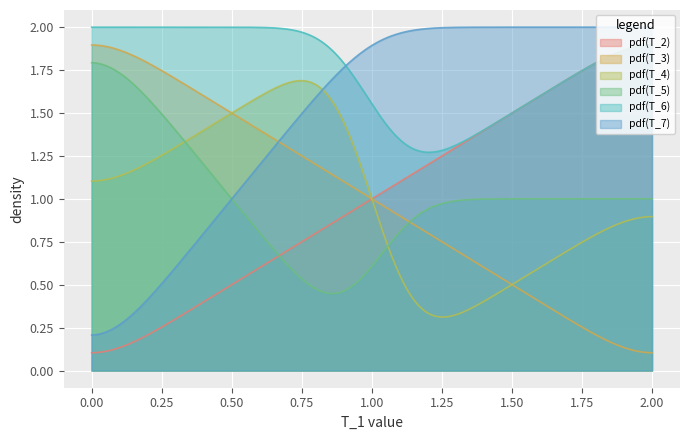

True or false: pdf(T_2) and pdf(T_7) cross at least once.

False